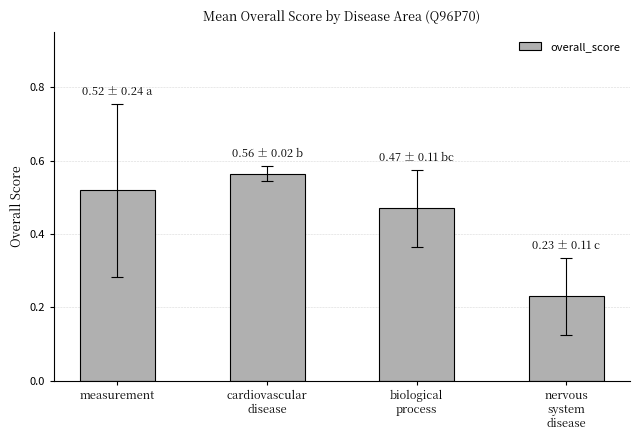

What is the difference between the values at biological
process and cardiovascular
disease?

0.1